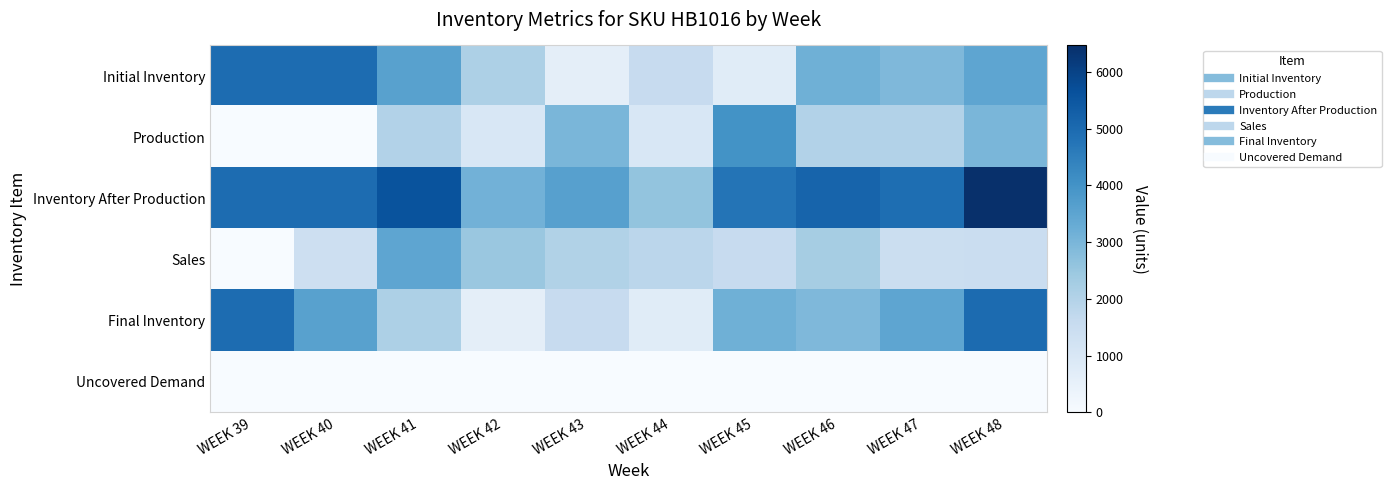

Which series has the largest total across all categories?

Inventory After Production